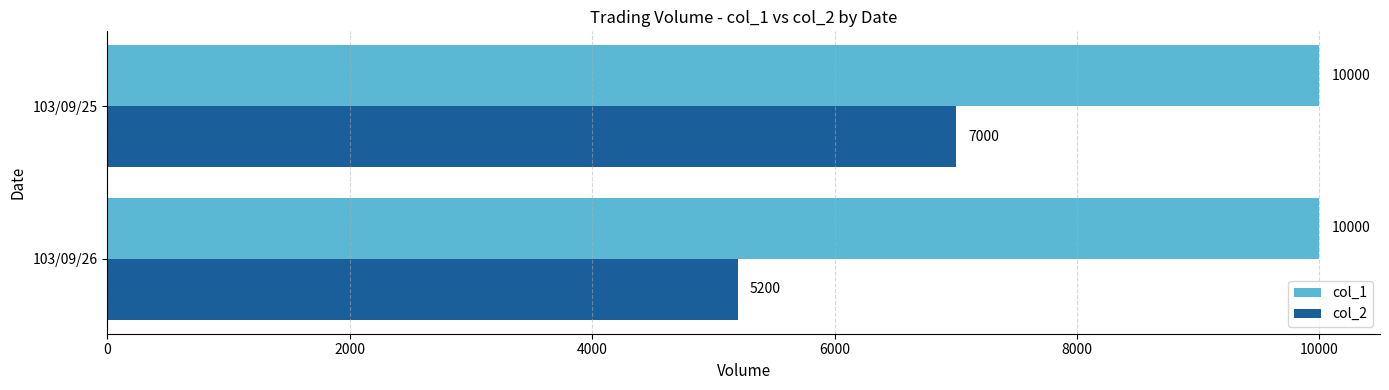

What is the difference between the maximum and minimum values in the col_2 series?

1800